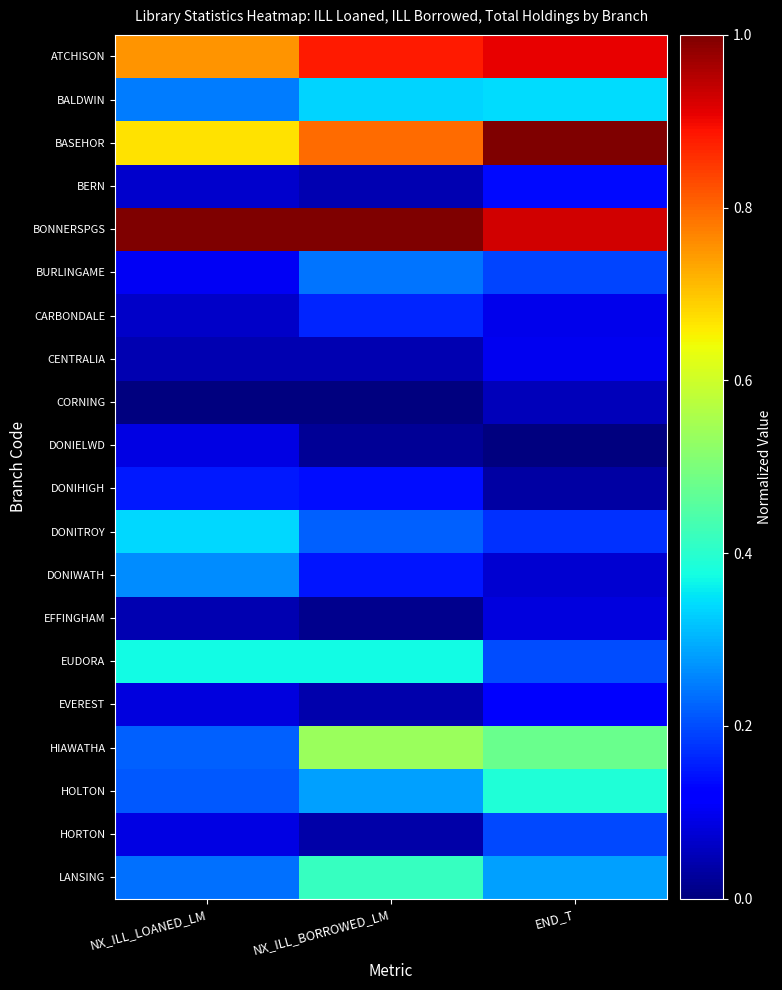

Between NX_ILL_LOANED_LM and END_T, which is larger?

END_T